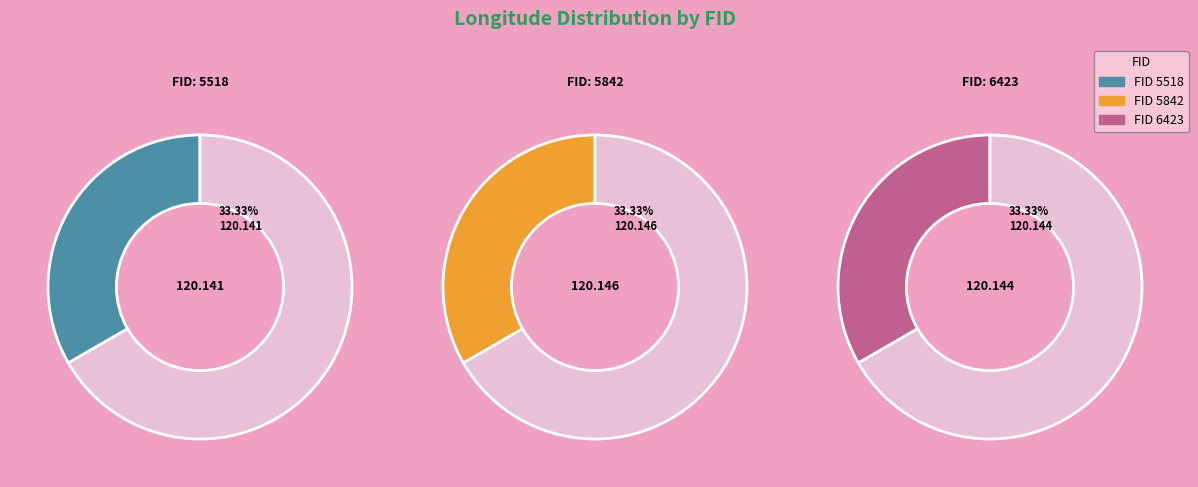

Is there a majority slice in this chart?

No